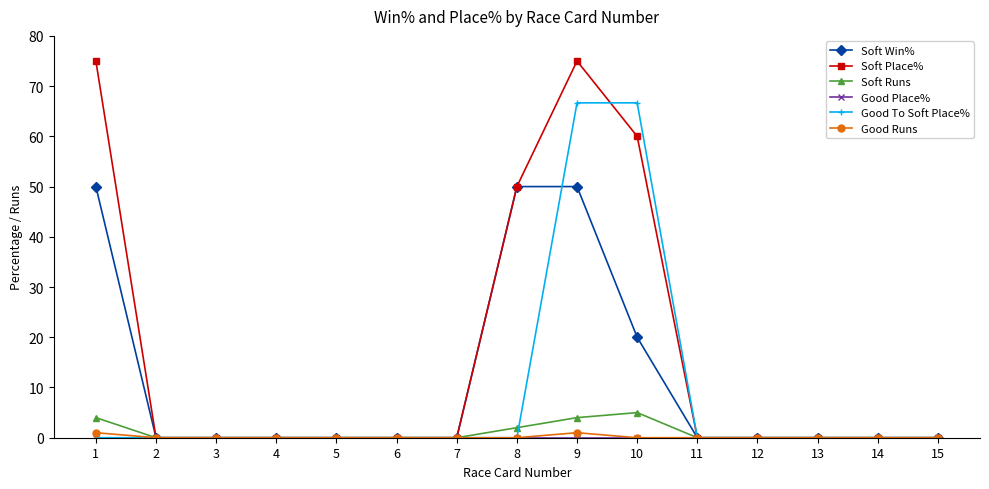

The value of Soft Place% at 3 is 0.0. True or false?

True